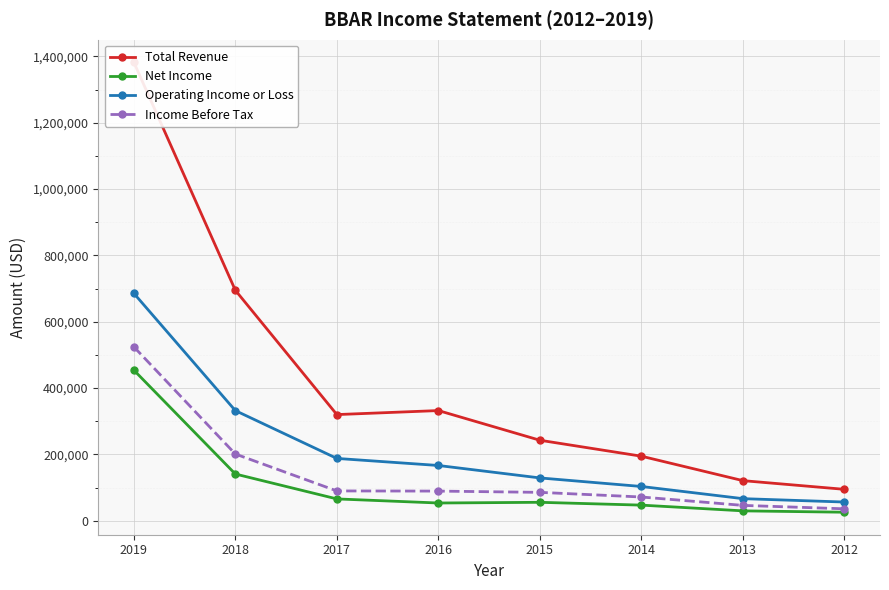

List the labels in order of Net Income value, largest first.

2019, 2018, 2017, 2015, 2016, 2014, 2013, 2012